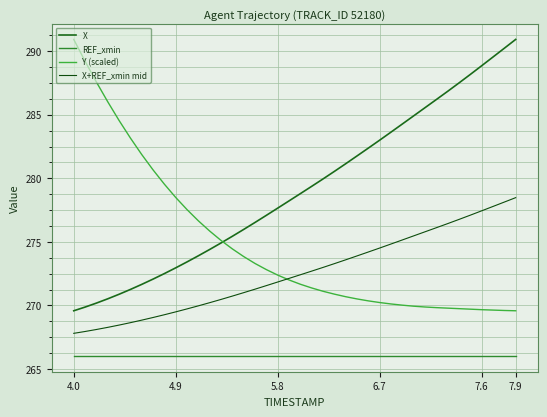

Does the chart display data point markers on the line(s)?

No